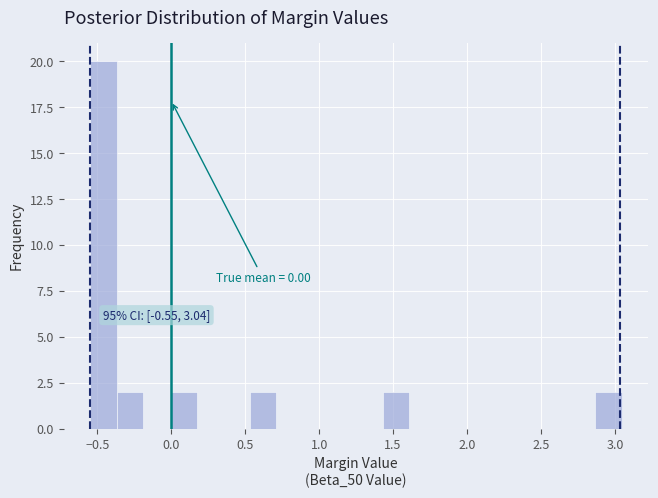

Read against the x-axis, roughly where is the centre of the tallest bar?

-0.45